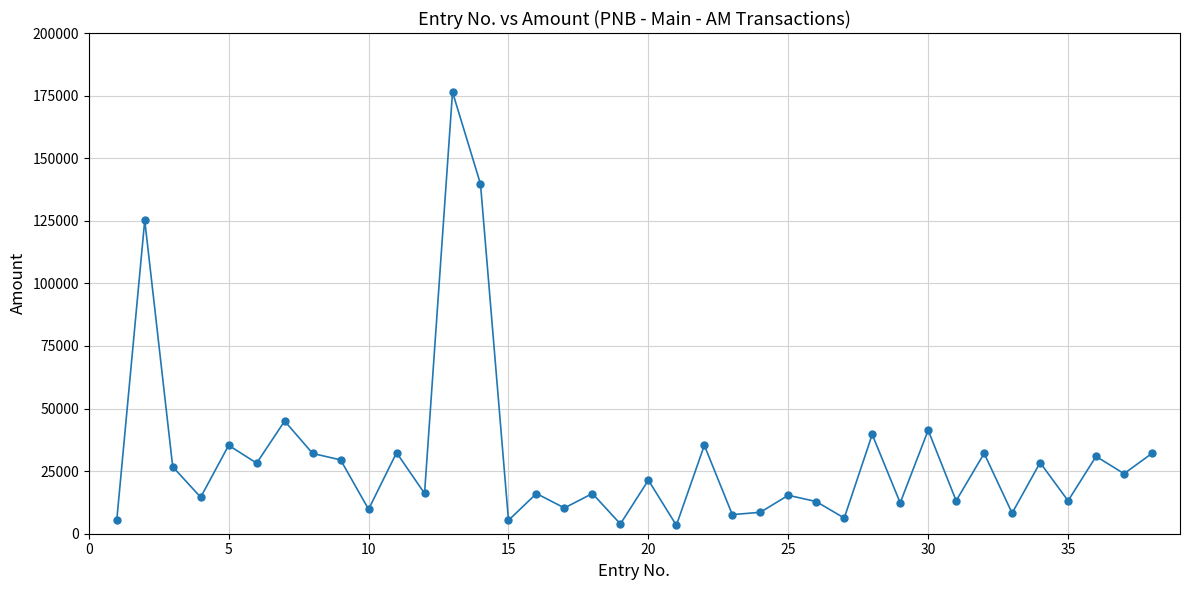

What is the difference between the maximum and minimum values?

173072.4